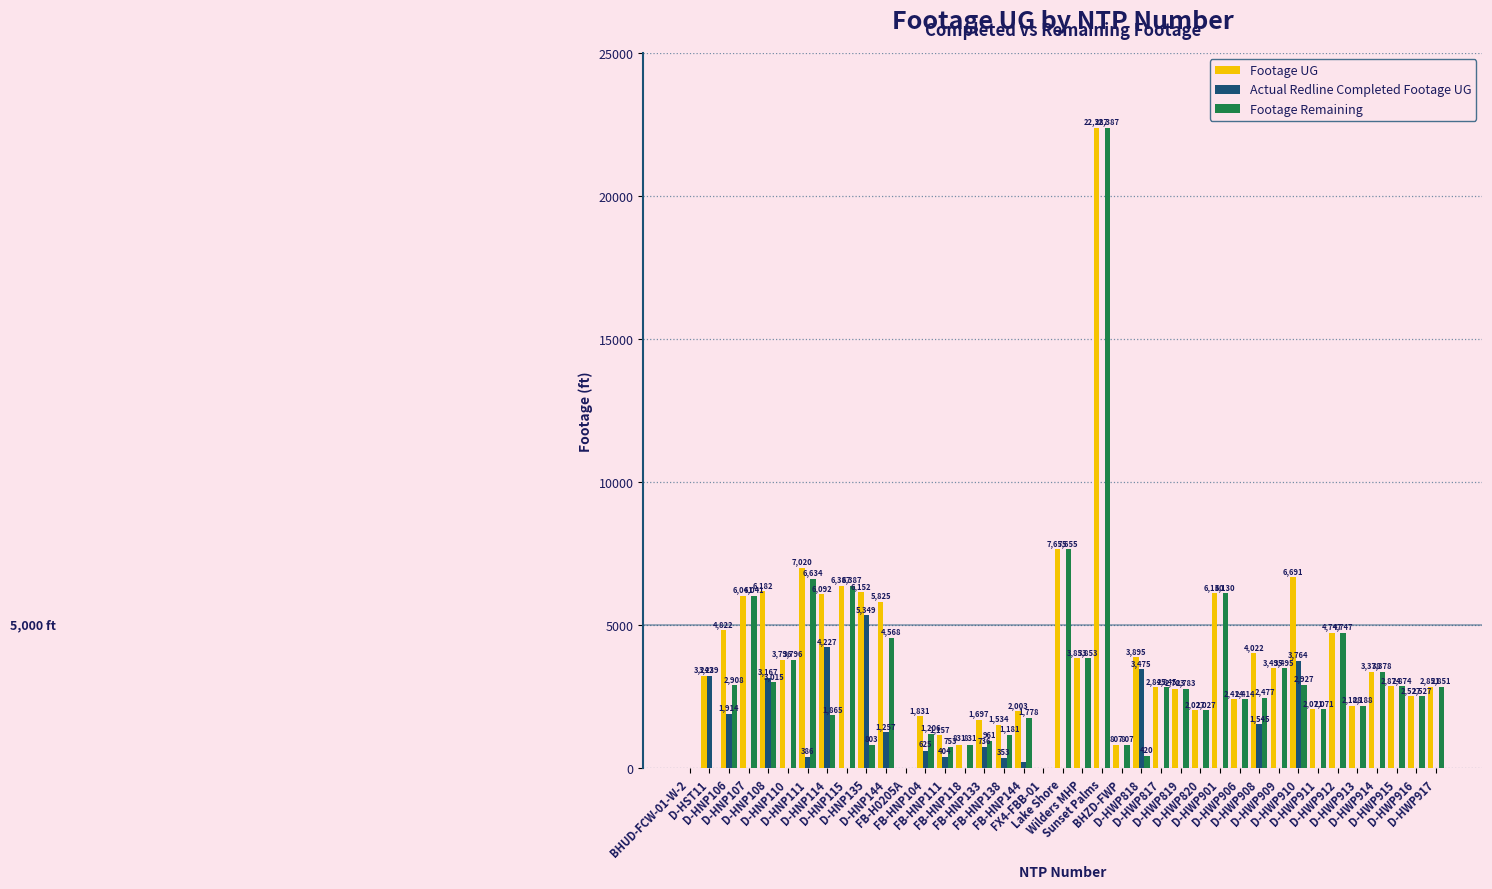

What is the average value of the Footage UG series?

3955